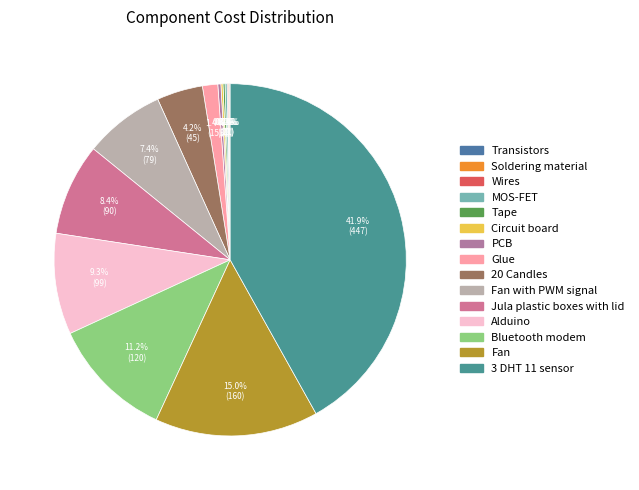

To the nearest percent, what is the difference between the largest and smallest slice percentages?

42%